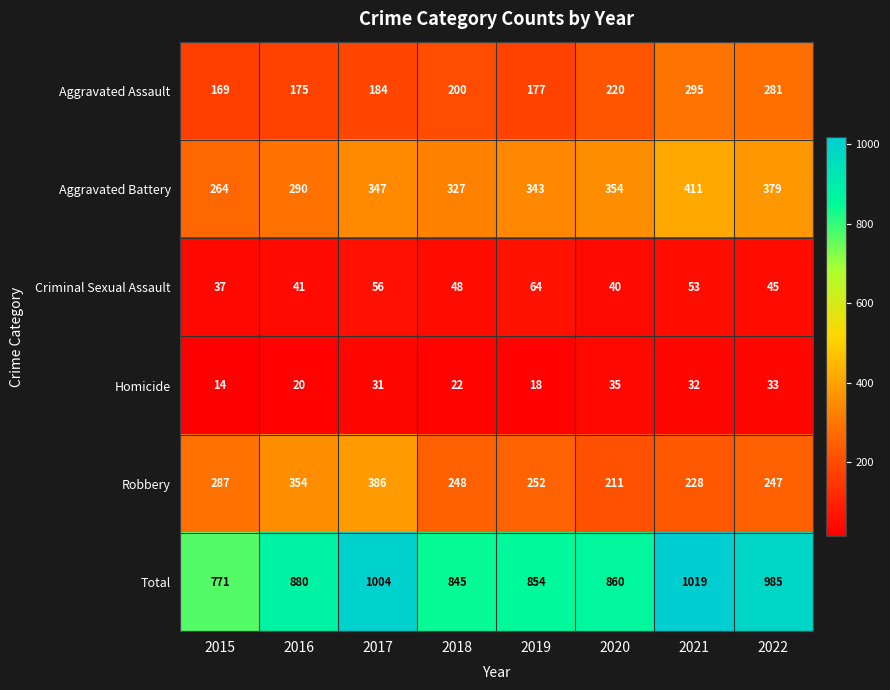

What value does the Robbery series have at 2016, to the nearest 50?

350